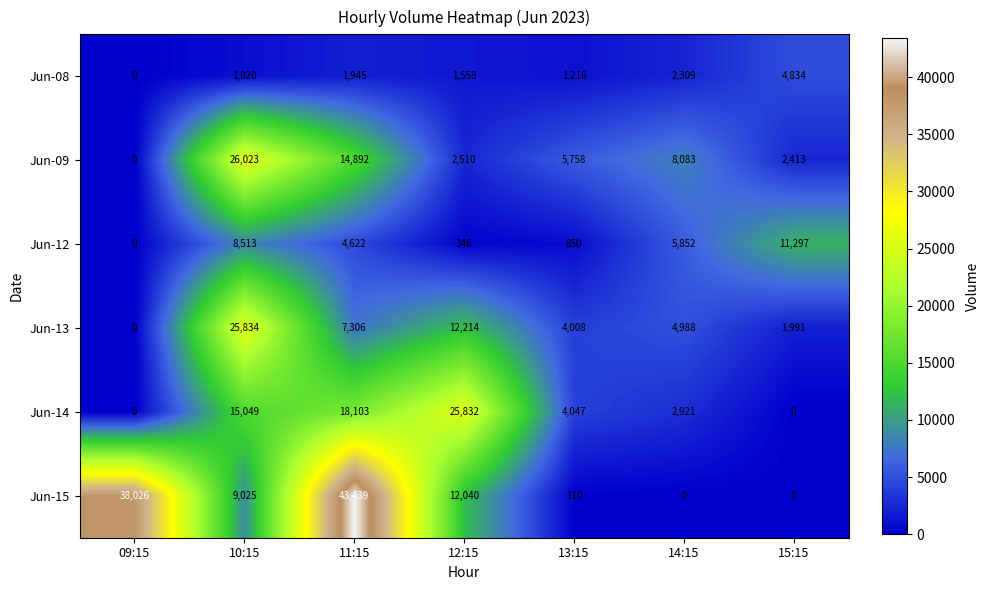

List the labels in order of Jun-13 value, smallest first.

09:15, 15:15, 13:15, 14:15, 11:15, 12:15, 10:15